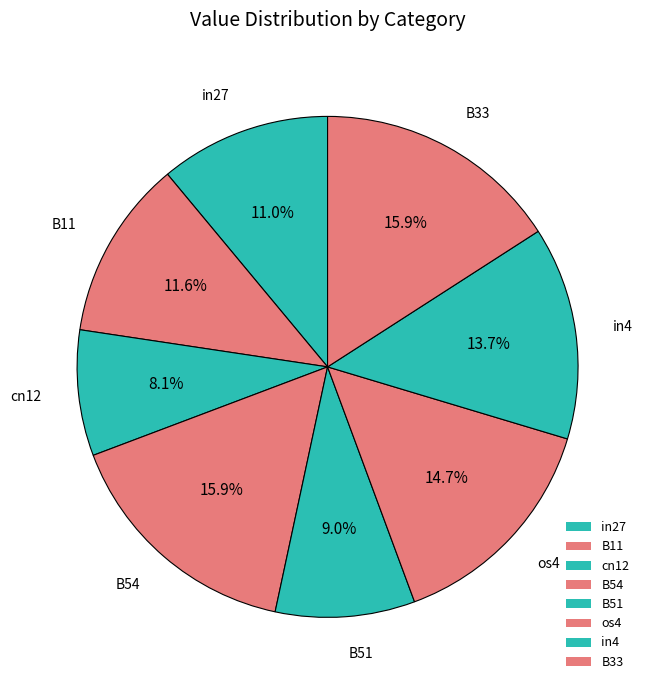

How many segments does this pie chart have?

8